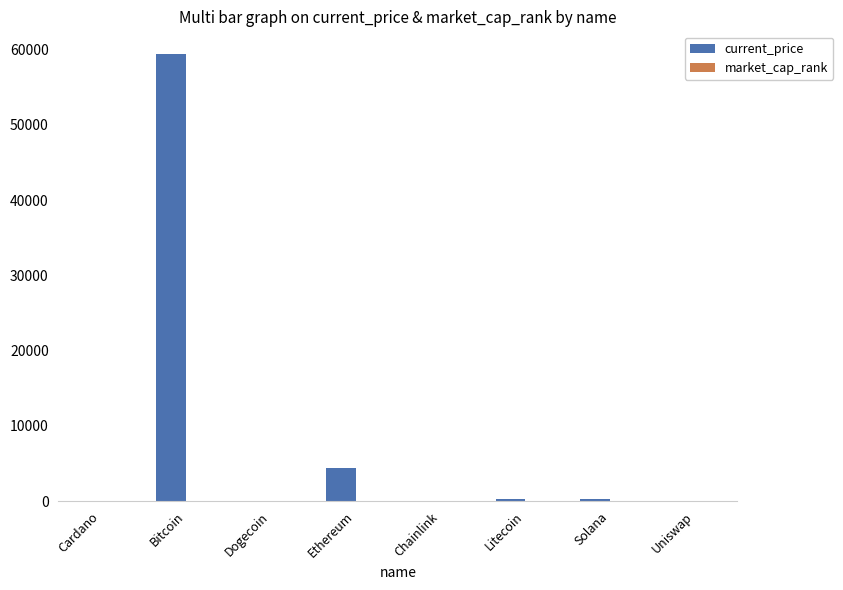

Count the number of data series in this chart.

2